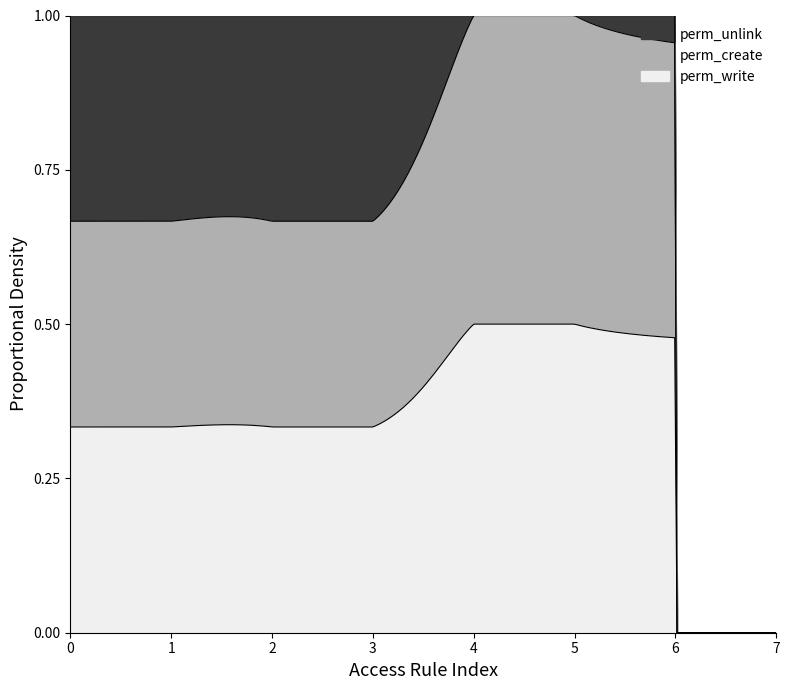

How many lines are shown in the chart?

3